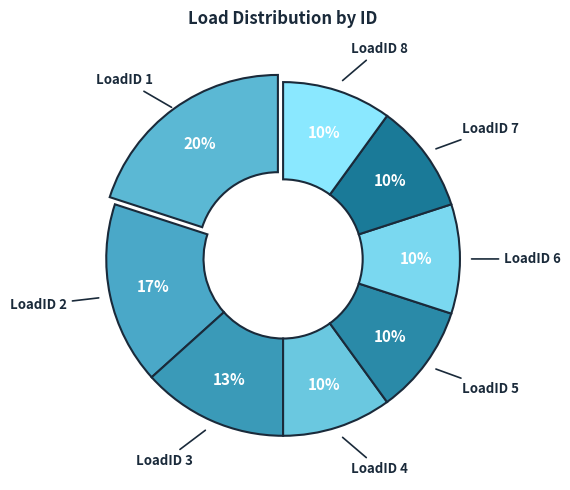

Which category has the biggest portion of the pie?

LoadID 1